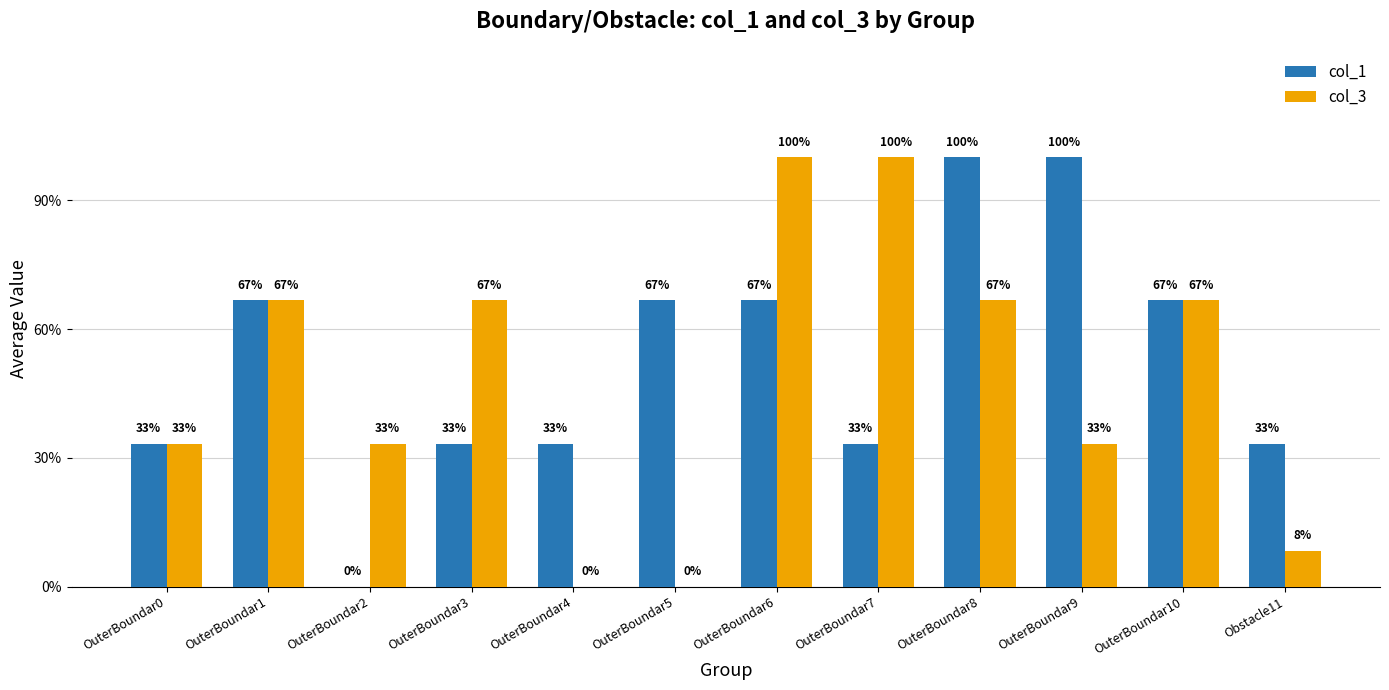

How many positive values does the col_3 series have?

10